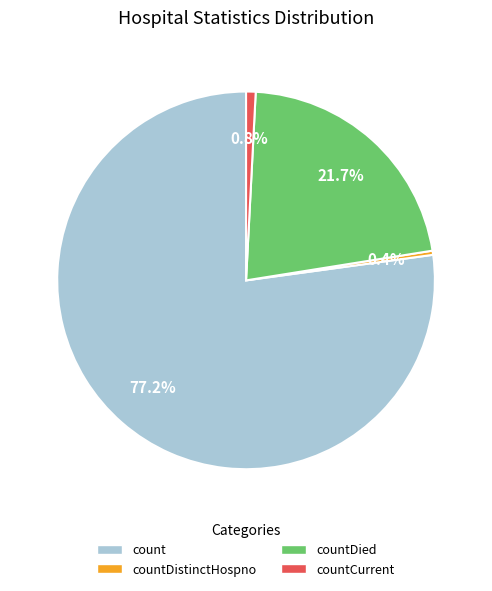

Is there any slice that represents more than half of the pie?

Yes